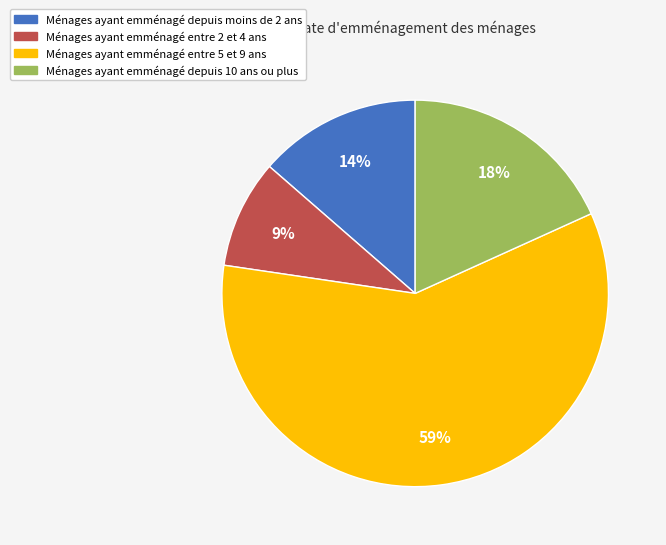

How many segments does this pie chart have?

4